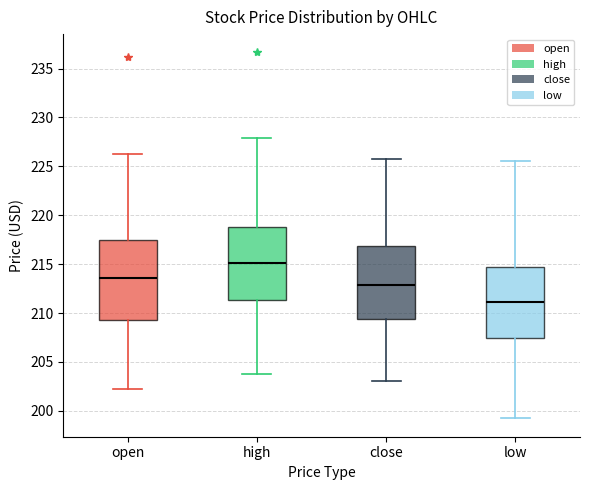

Where is the upper edge of the box for open on the y-axis? The values are not printed on the chart, so give them approximately, as read against the axis.

217.5